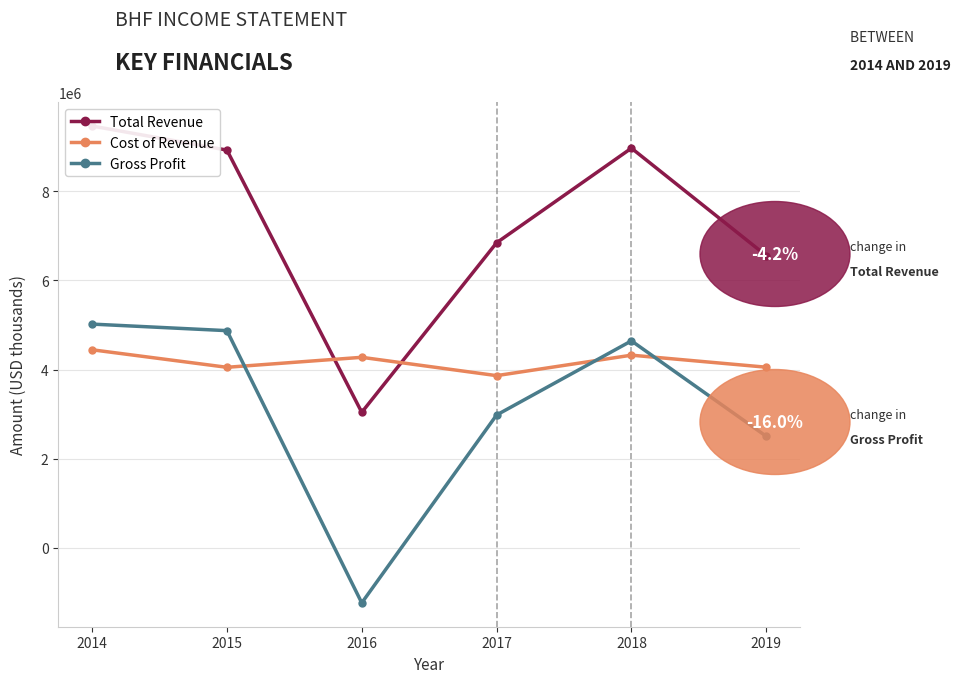

Reading left to right, list all the values displayed in this chart.

Total Revenue: 2014=9462000	2015=8922000	2016=3040000	2017=6843000	2018=8965000	2019=6554000
Cost of Revenue: 2014=4443000	2015=4050000	2016=4274000	2017=3863000	2018=4322000	2019=4052000
Gross Profit: 2014=5019000	2015=4872000	2016=-1234000	2017=2980000	2018=4643000	2019=2502000